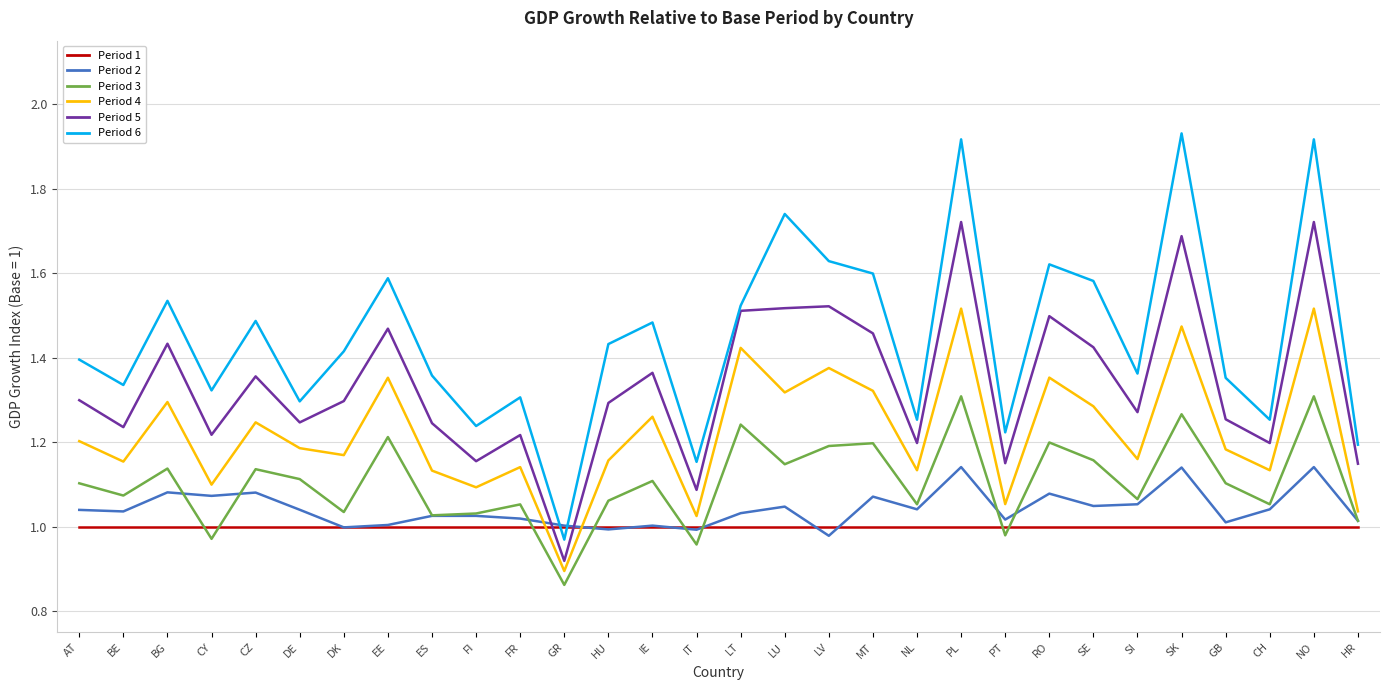

At which category does the chart reach its minimum across all series?

GR